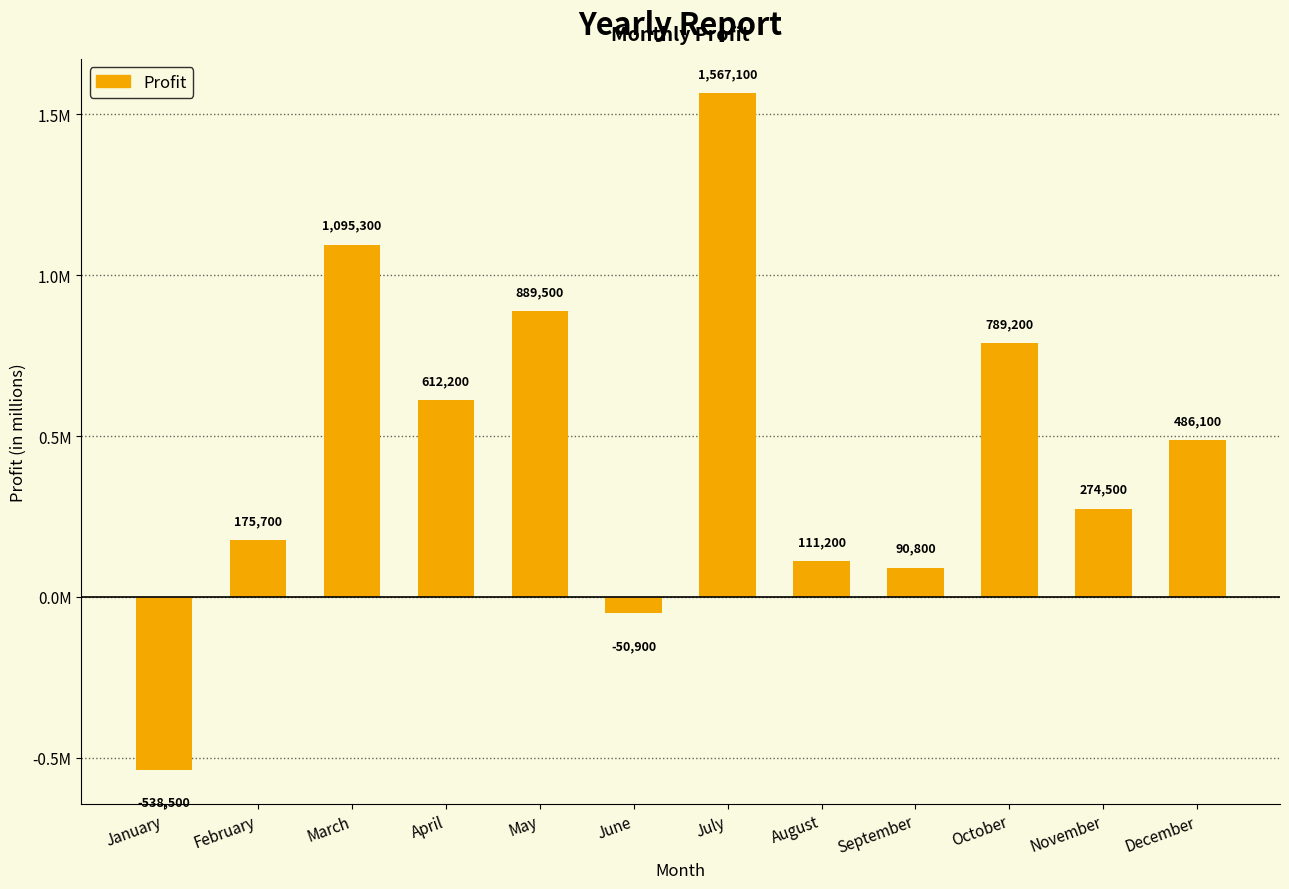

Which category has the highest value across all series?

July